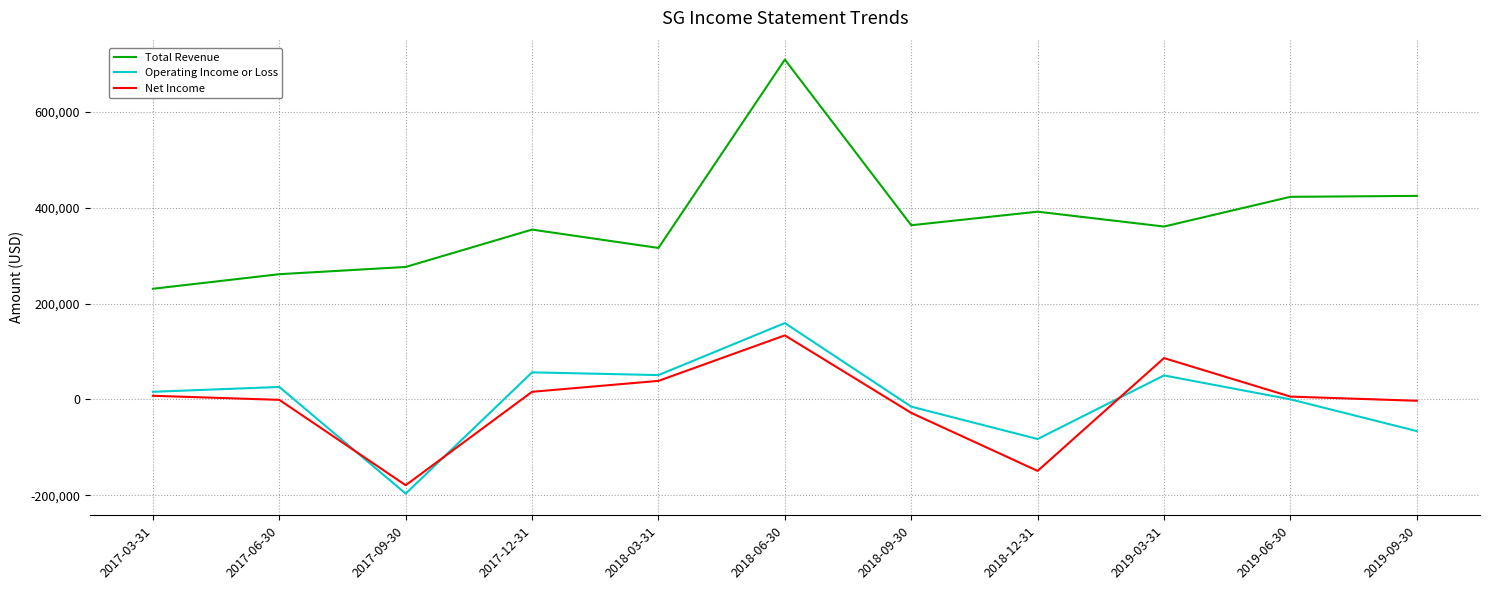

Which series changed the most between 2018-03-31 and 2019-03-31?

Net Income